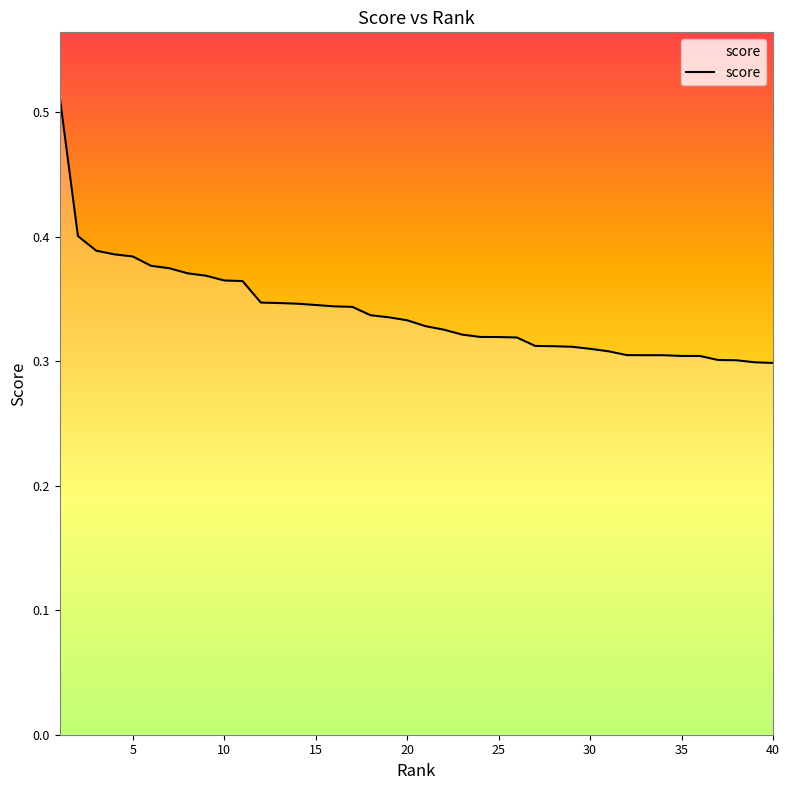

The value at 25 is 0.5. True or false?

False